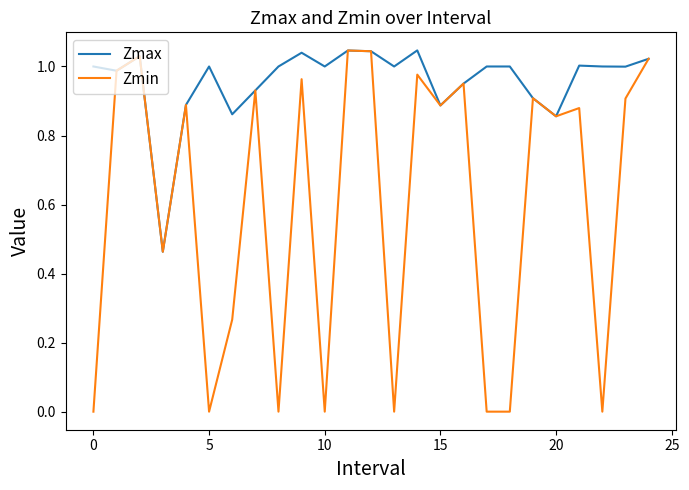

What are all the series names shown in the legend?

Zmax, Zmin